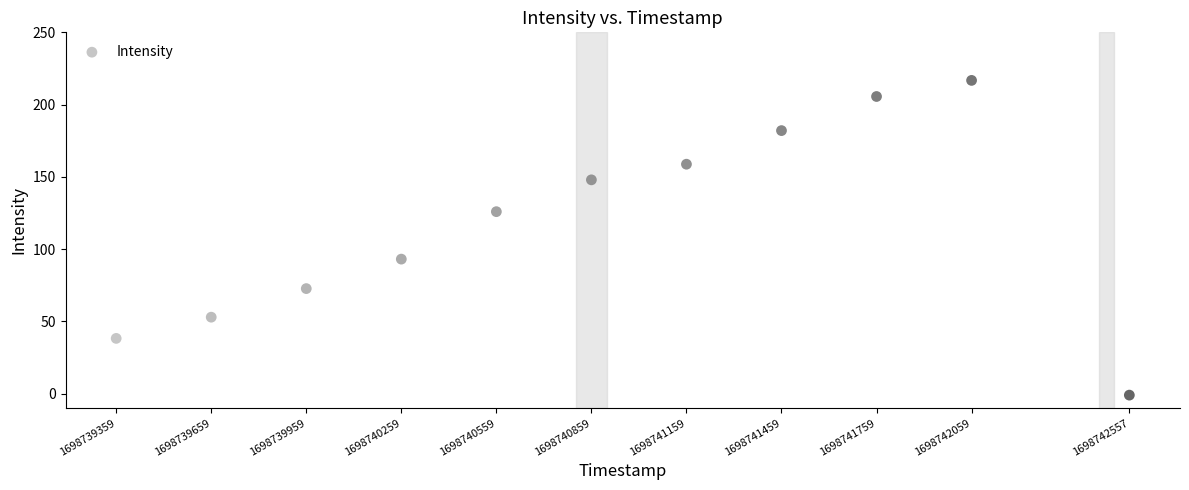

What Y value in the scatter plot is closest to 107?

93.1